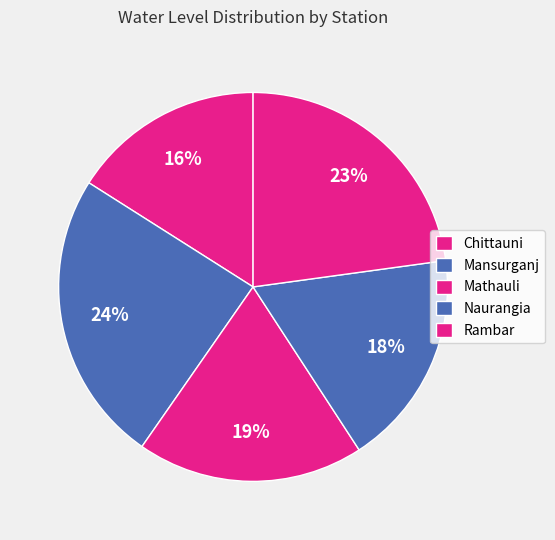

Count the number of slices in the pie.

5